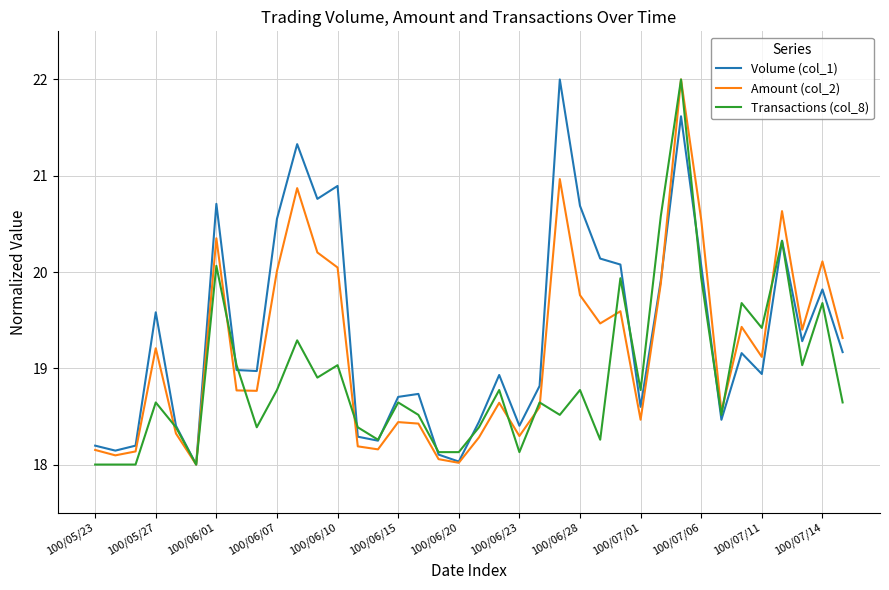

What is the minimum value for Amount (col_2)?

18.0